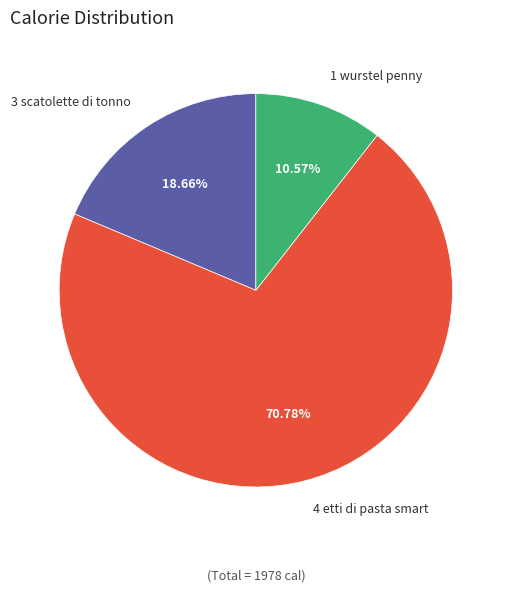

Approximately how many times larger is the value at 1 wurstel penny compared to 3 scatolette di tonno?

0.6